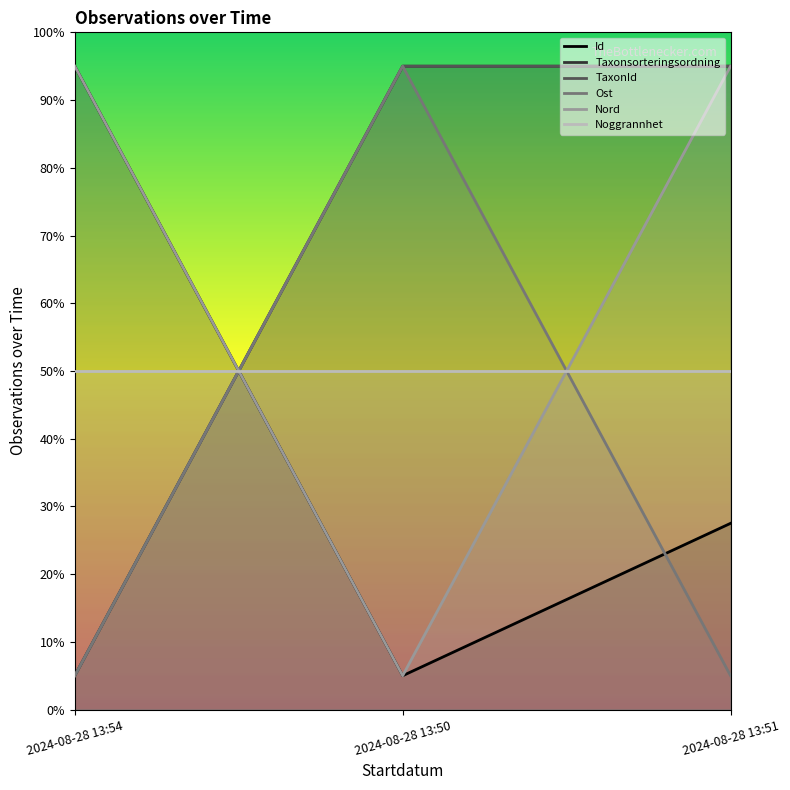

What is the difference between the maximum and minimum values in the Taxonsorteringsordning series?

90.0